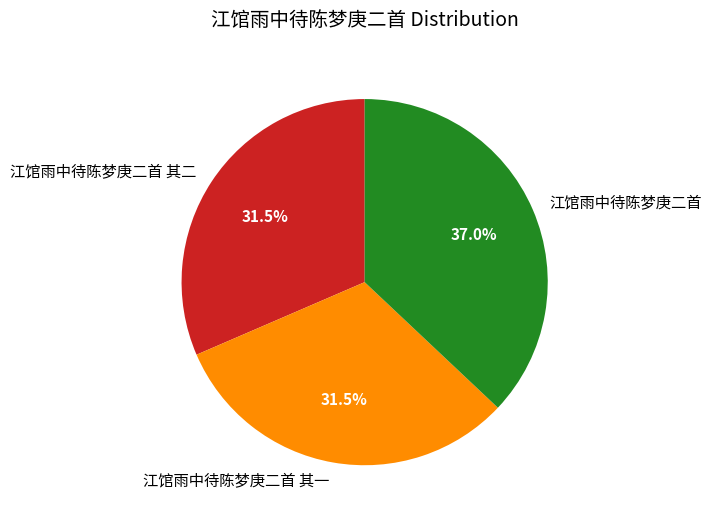

To the nearest percent, what percentage of the pie is 江馆雨中待陈梦庚二首?

37%